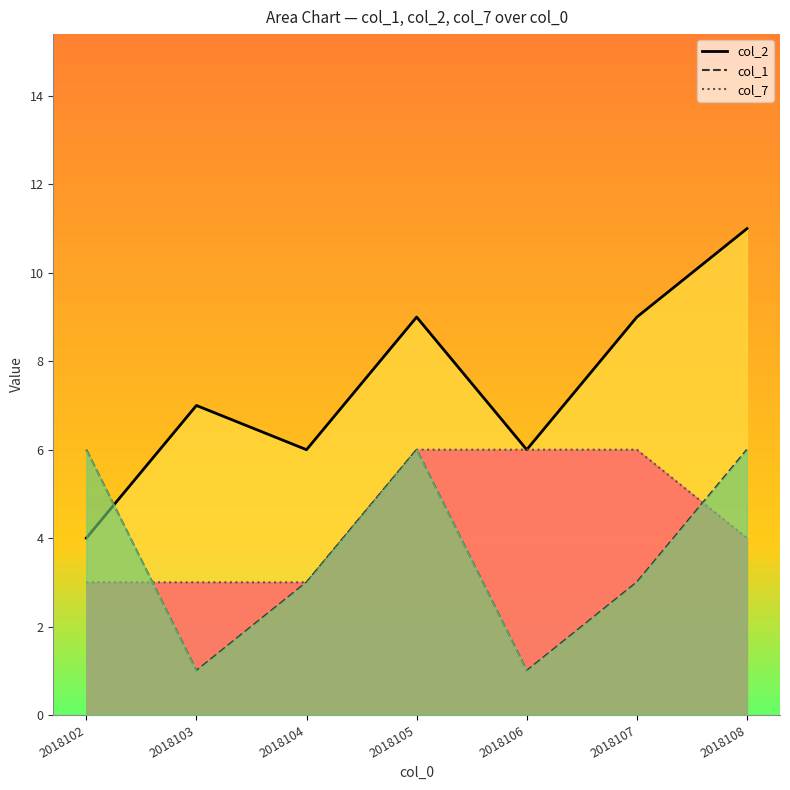

What is the total value across all series at 2018108?

21